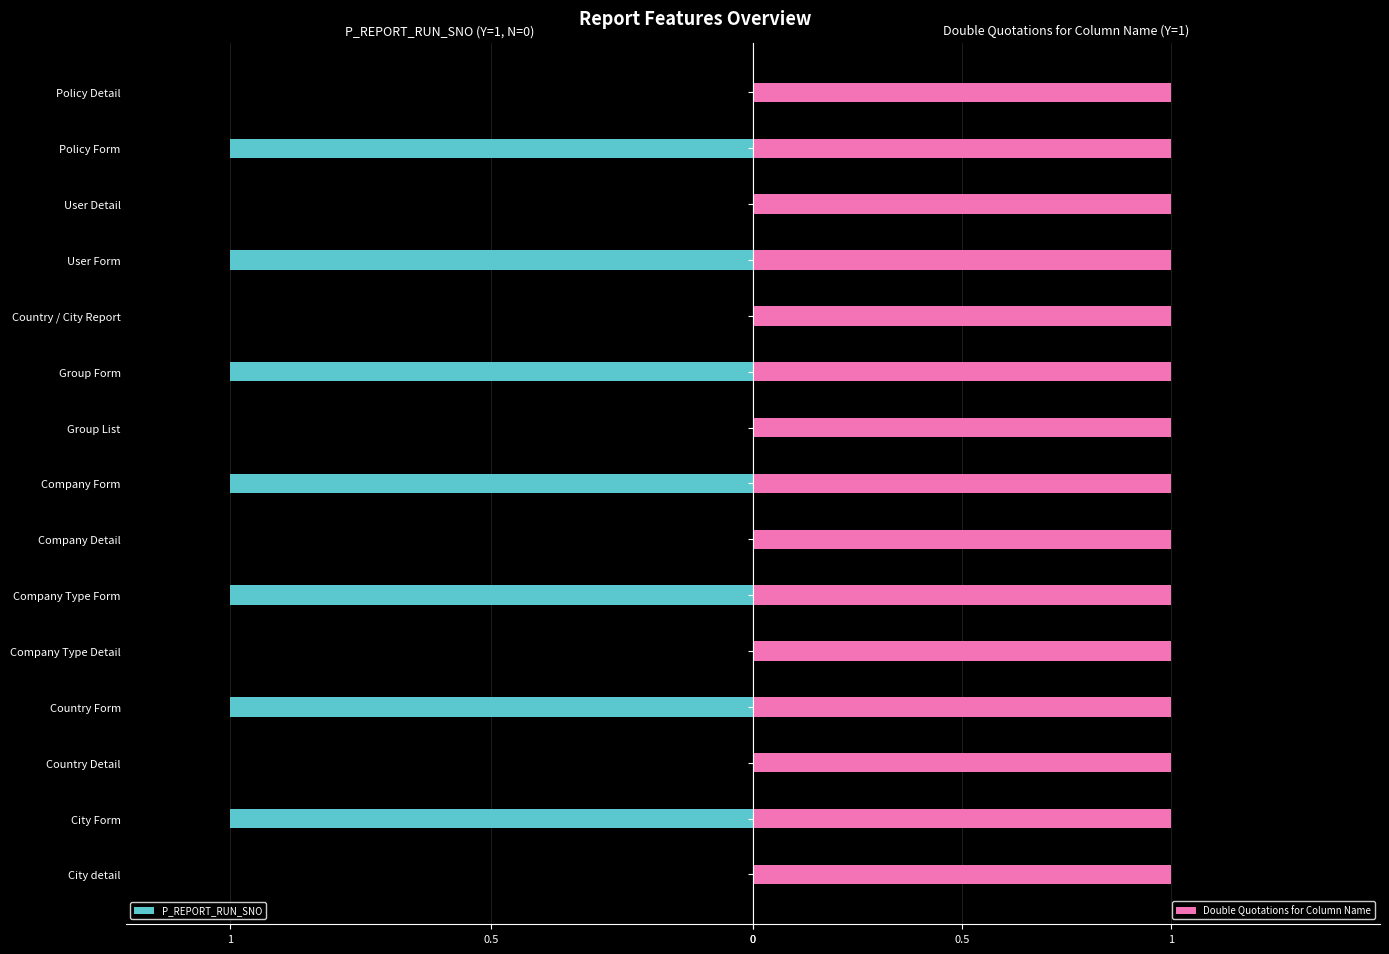

The P_REPORT_RUN_SNO series shows 1 at Company Type Detail. True or false?

False